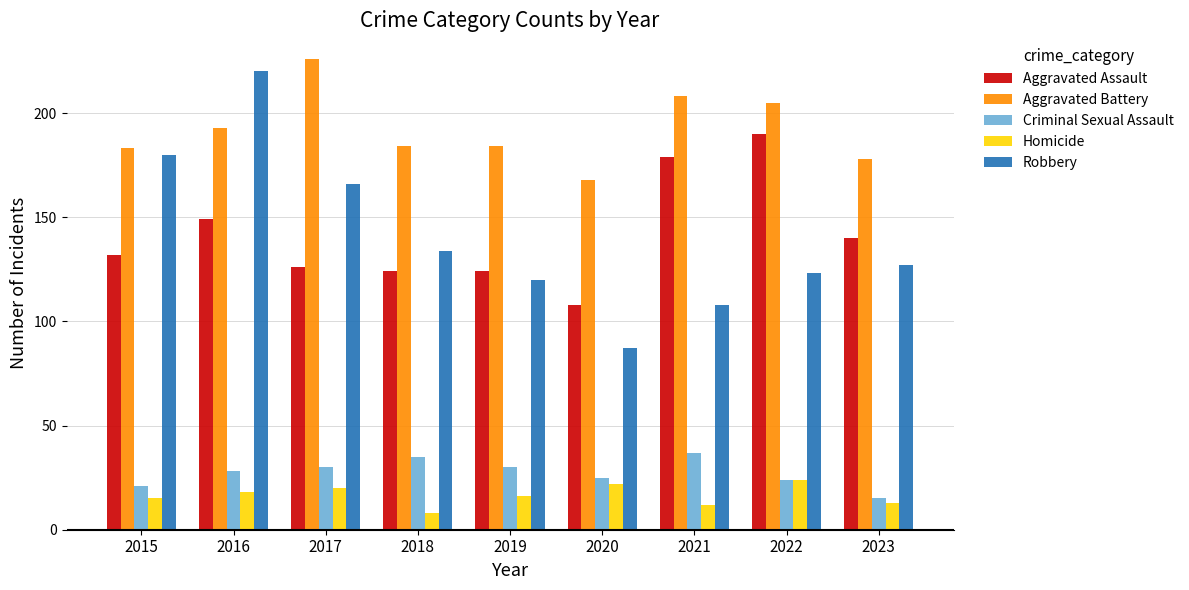

Reading right to left, extract all data points from this chart.

Aggravated Assault: 2023=140	2022=190	2021=179	2020=108	2019=124	2018=124	2017=126	2016=149	2015=132
Aggravated Battery: 2023=178	2022=205	2021=208	2020=168	2019=184	2018=184	2017=226	2016=193	2015=183
Criminal Sexual Assault: 2023=15	2022=24	2021=37	2020=25	2019=30	2018=35	2017=30	2016=28	2015=21
Homicide: 2023=13	2022=24	2021=12	2020=22	2019=16	2018=8	2017=20	2016=18	2015=15
Robbery: 2023=127	2022=123	2021=108	2020=87	2019=120	2018=134	2017=166	2016=220	2015=180